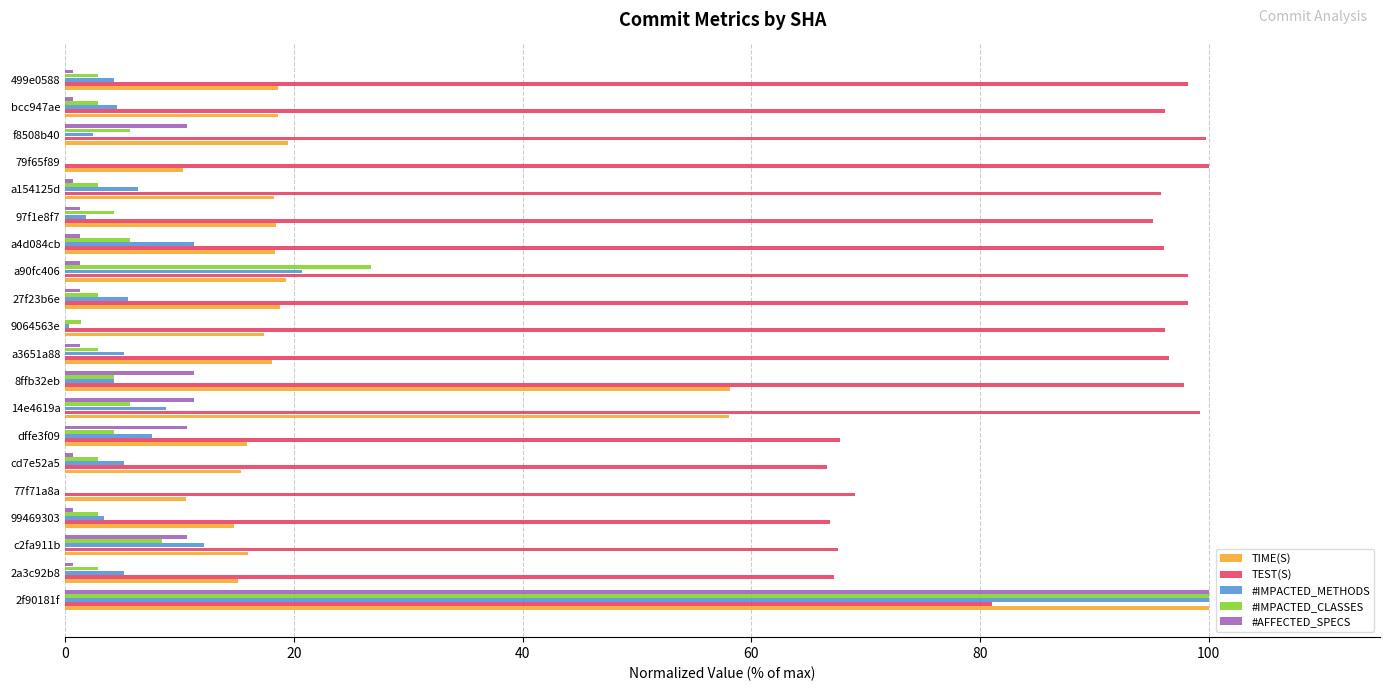

What is the maximum value shown in the chart?

100.0